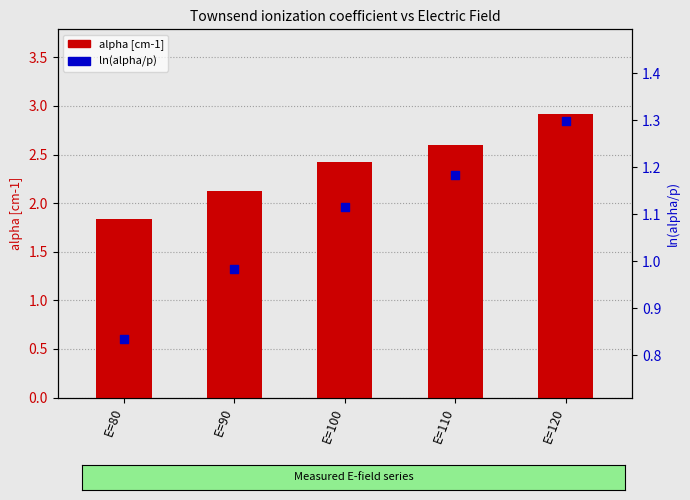

Which series has the largest total across all categories?

alpha [cm-1]